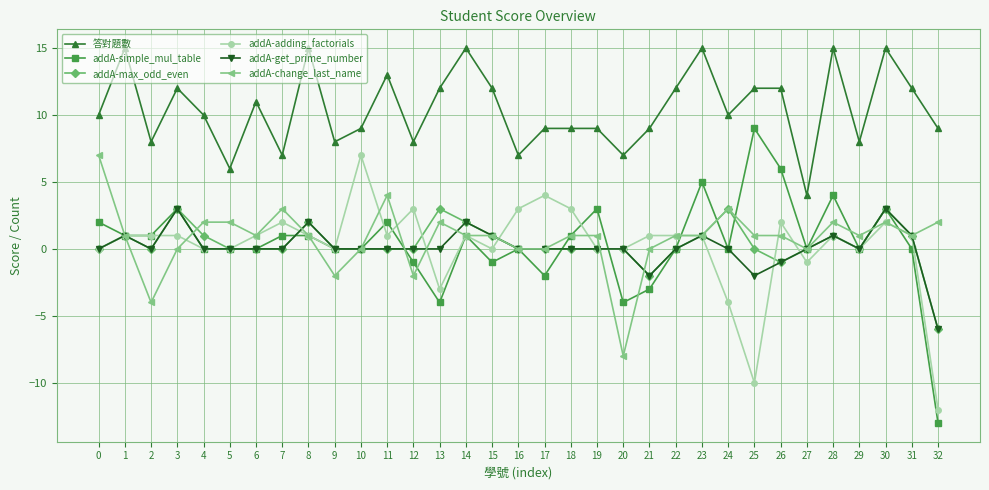

True or false: addA-adding_factorials and 答對題數 intersect in this chart.

False